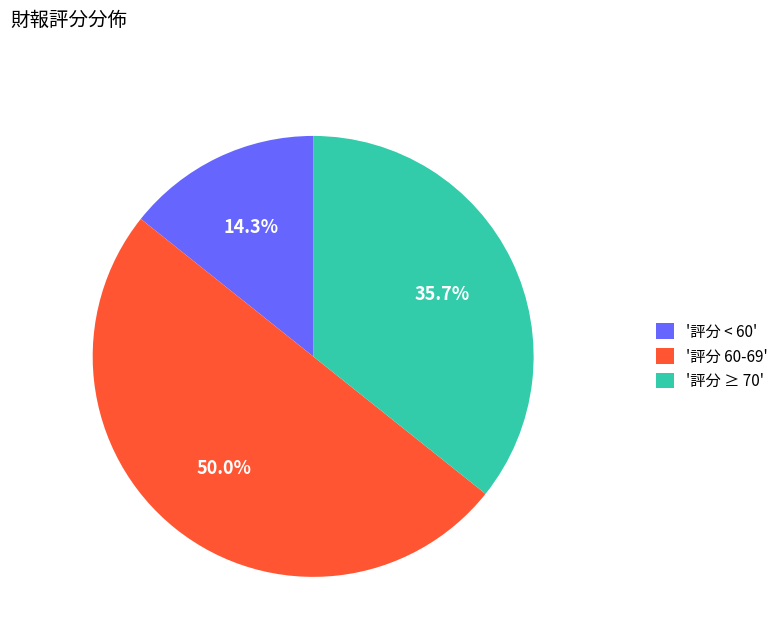

To the nearest percent, what is the average slice percentage?

33%